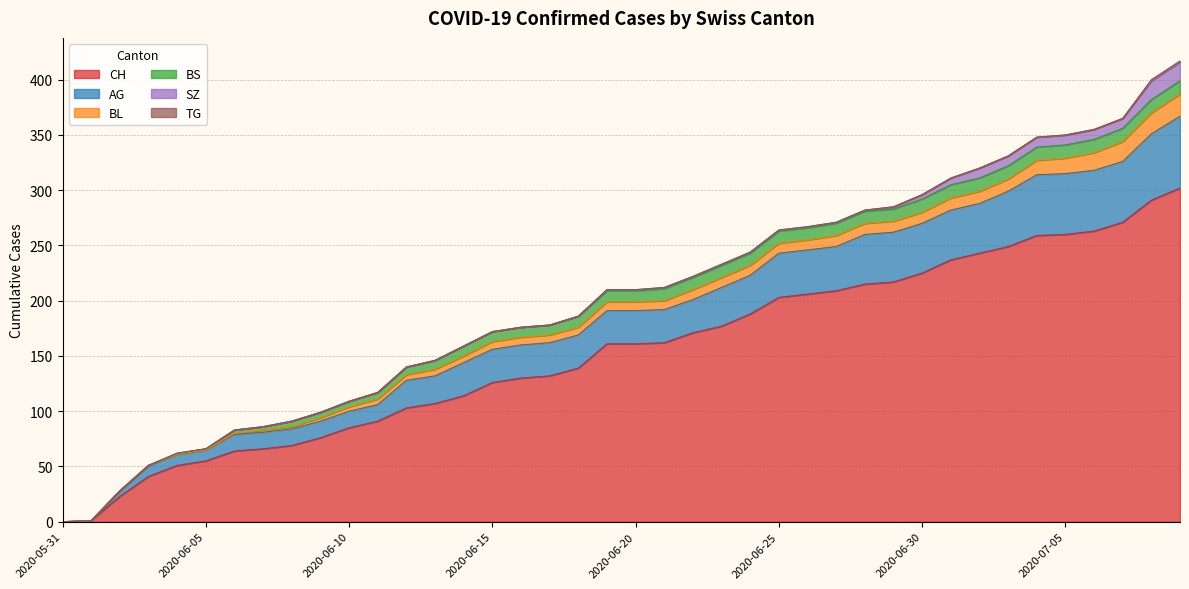

What is the difference between the CH values at 2020-06-26 and 2020-07-01?

31